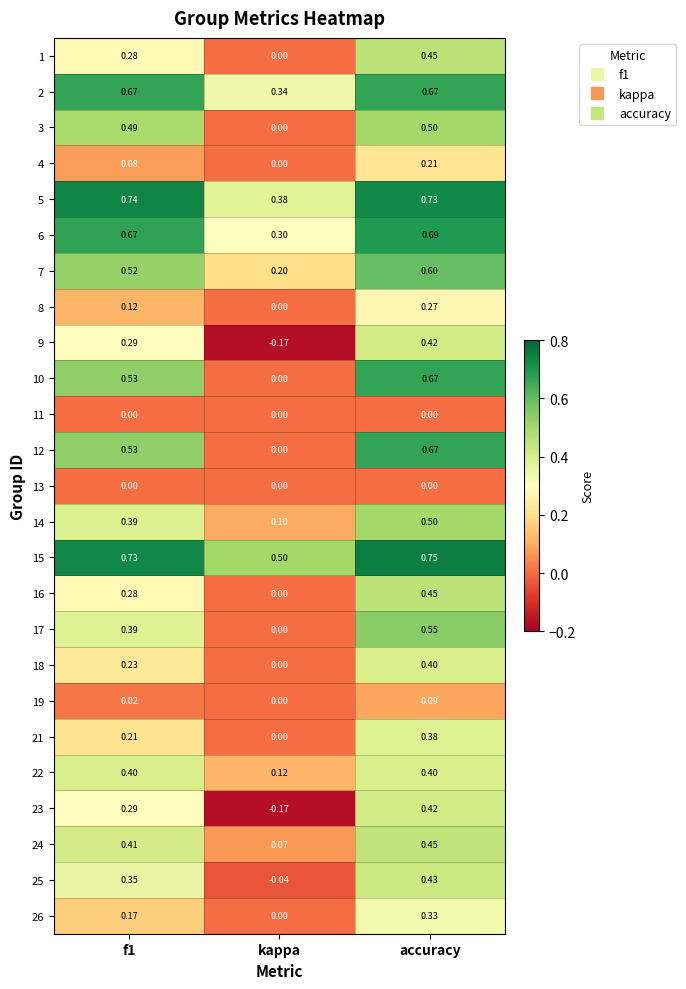

At which label is 6 closest to 0?

kappa